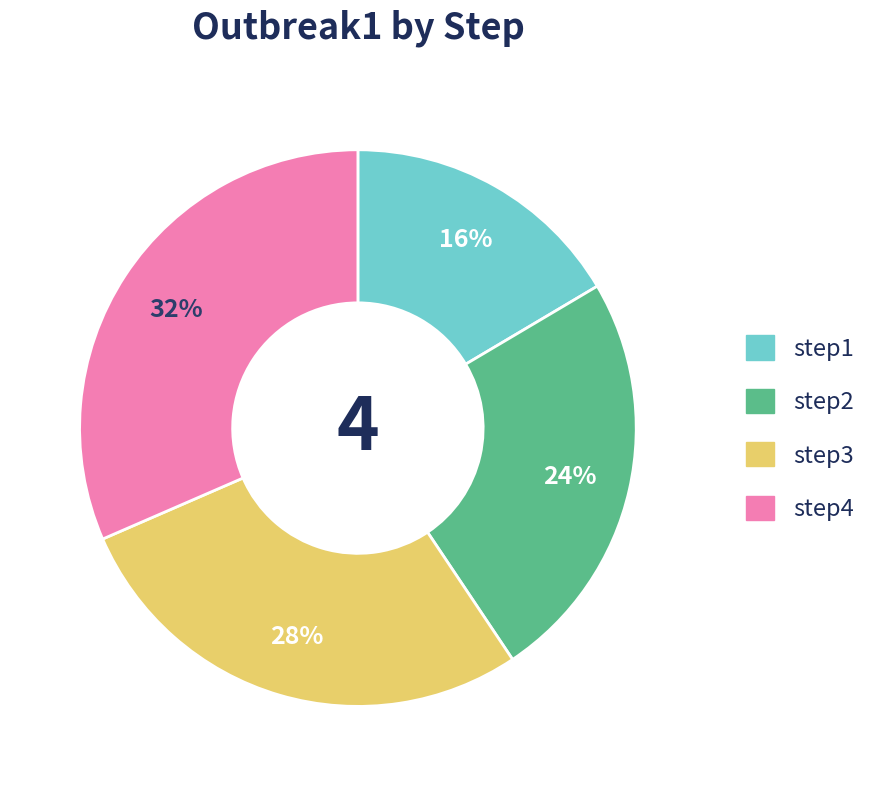

Rank the categories by value from lowest to highest.

step1, step2, step3, step4